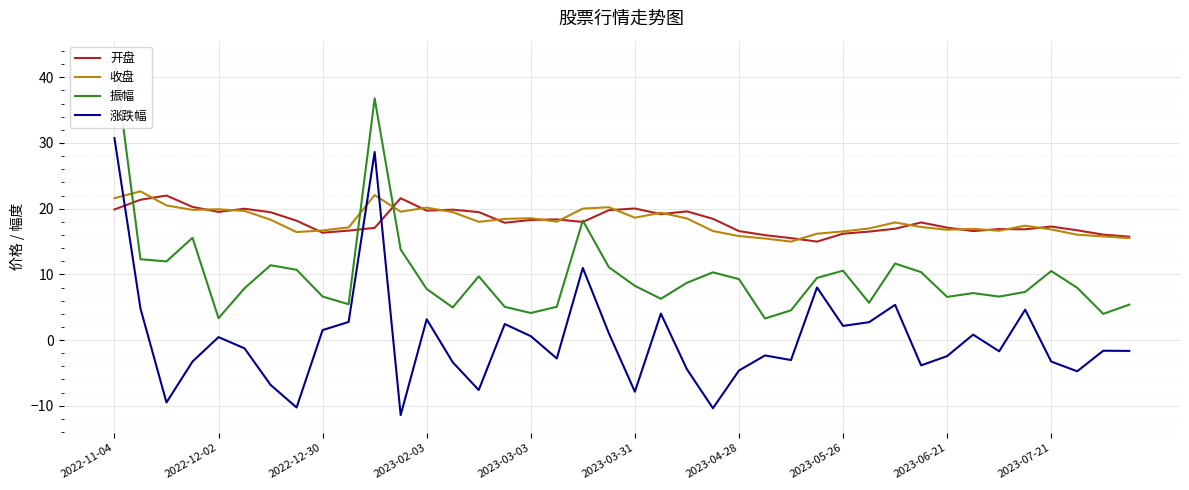

Which series ends up on top after the final intersection of 收盘 and 开盘?

开盘